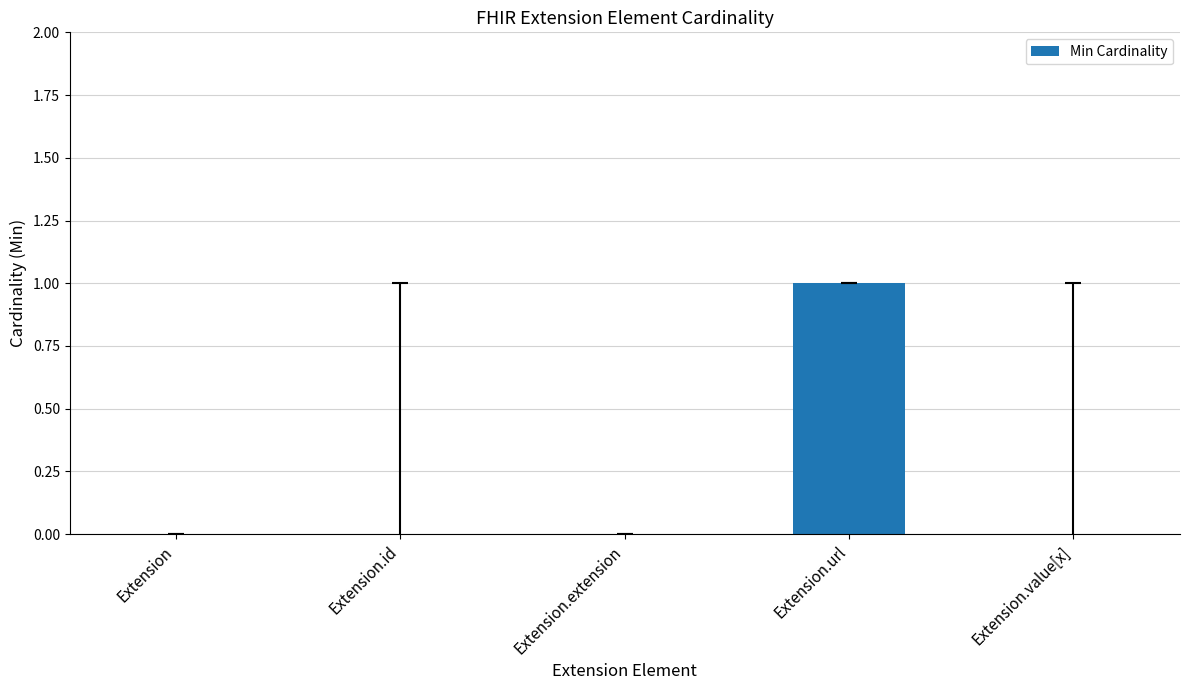

At which category does the chart reach its peak across all series?

Extension.url